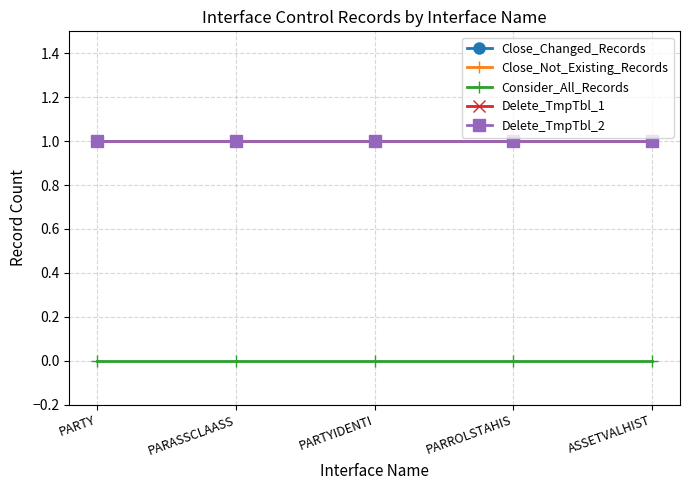

What is the maximum value shown in the chart?

1